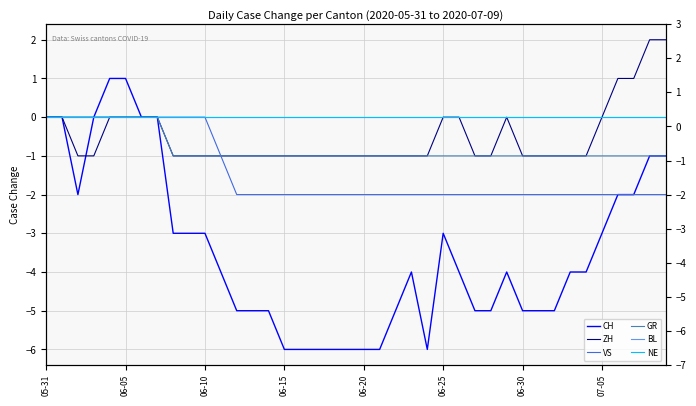

At which label is GR closest to 0?

05-31